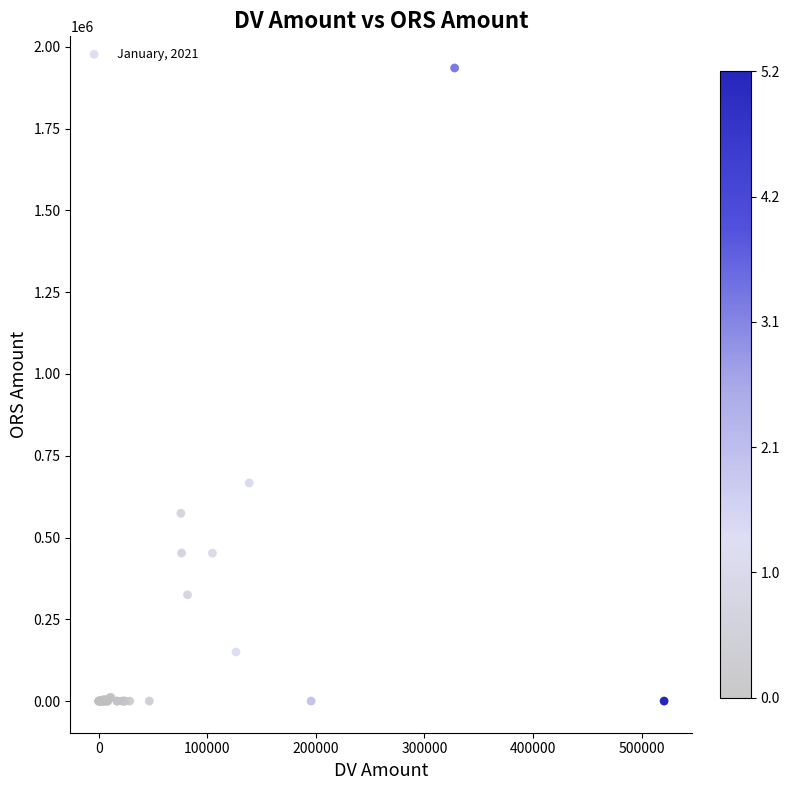

What Y value in the scatter plot is closest to 967650?

666774.1